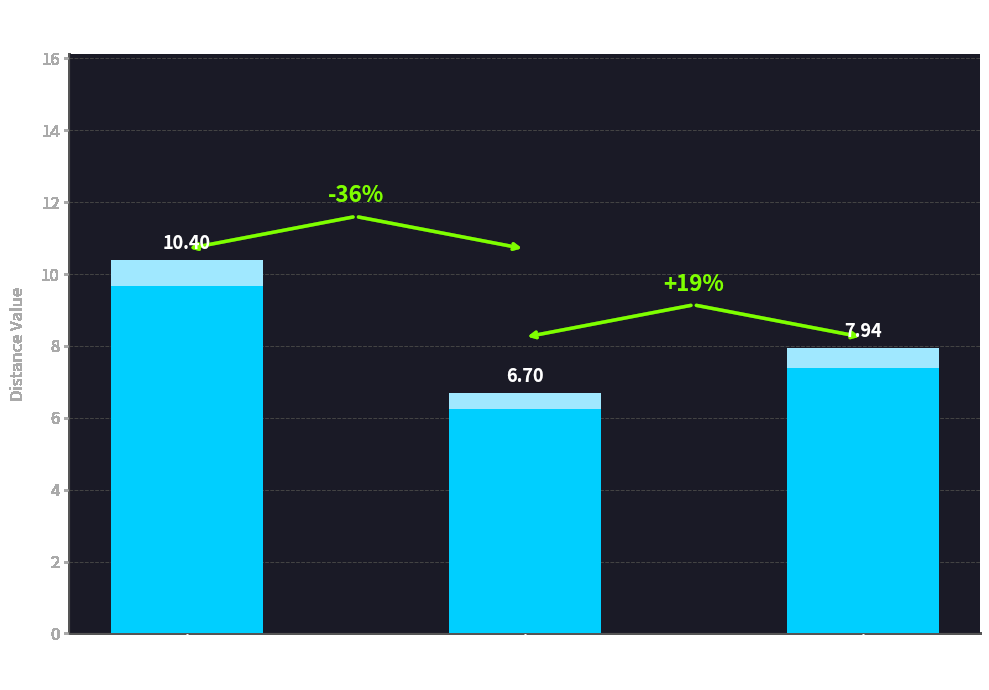

What is the difference between the values at Centroid 1
(Group A) and Centroid 1
(Group B)?

3.7